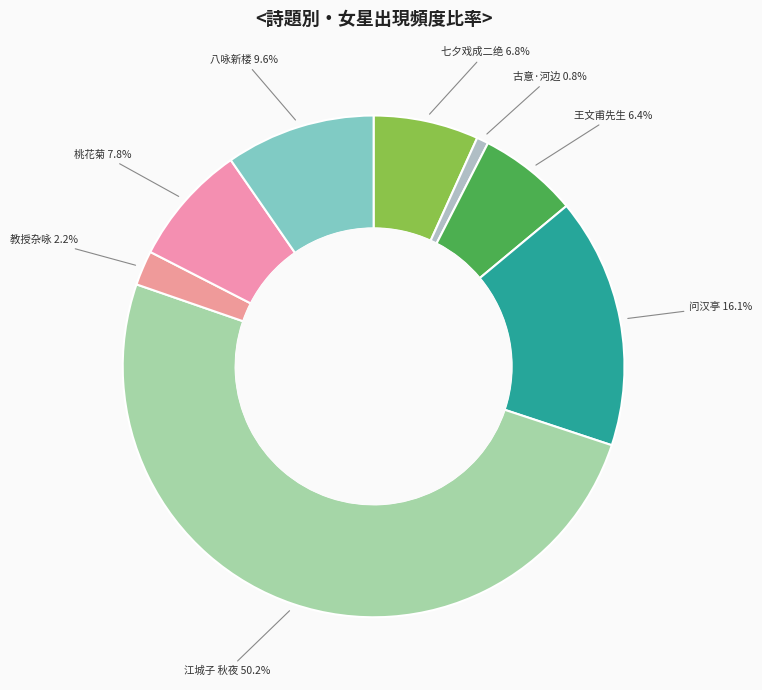

Rank the categories by value from highest to lowest.

江城子 秋夜观牛女星作, 问汉亭·河畔牵牛织女星, 八咏新楼·翚飞高插女星光, 桃花菊·霜女星娥不俗情, 七夕戏成二绝·寄语天河牛女星, 王文甫先生·富贵谁能讯女星, 教授杂咏·可怜织女星, 古意·河边织女星